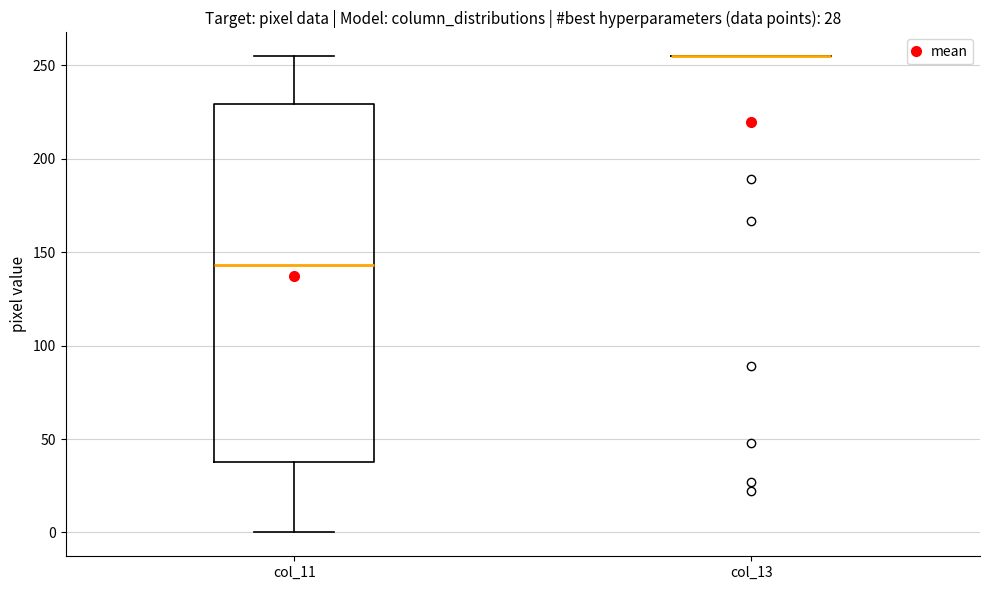

Which box is the tallest, from its lower edge to its upper edge?

col_11